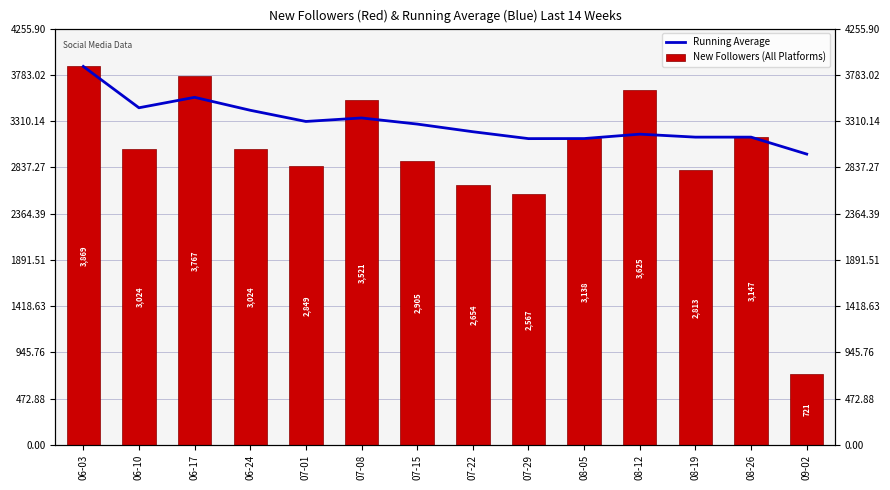

True or false: Running Average has a value of 2973.1 at 09-02.

True